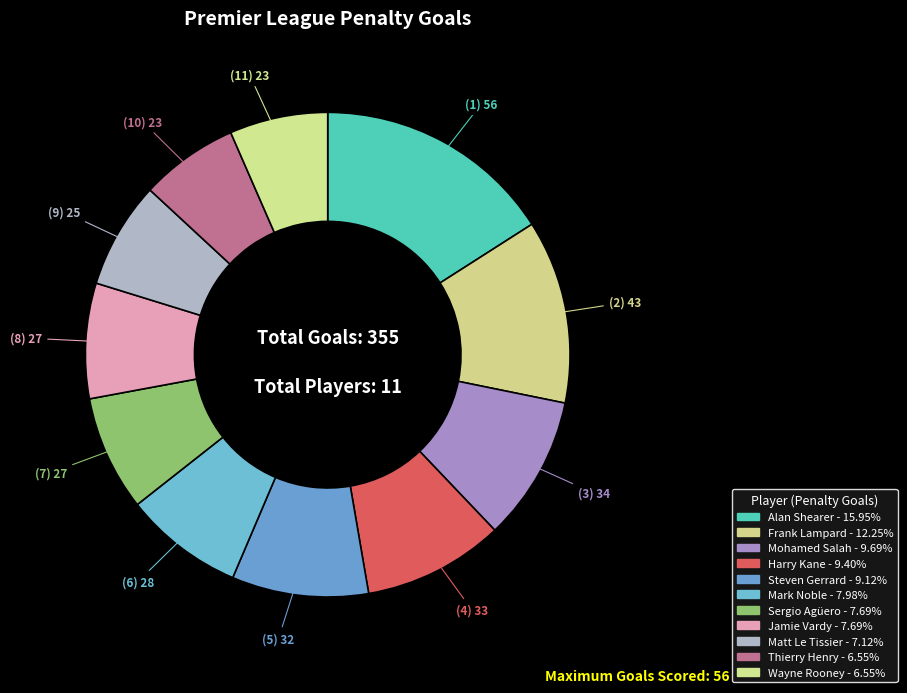

How much of the chart is everything except Jamie Vardy?

92.3%